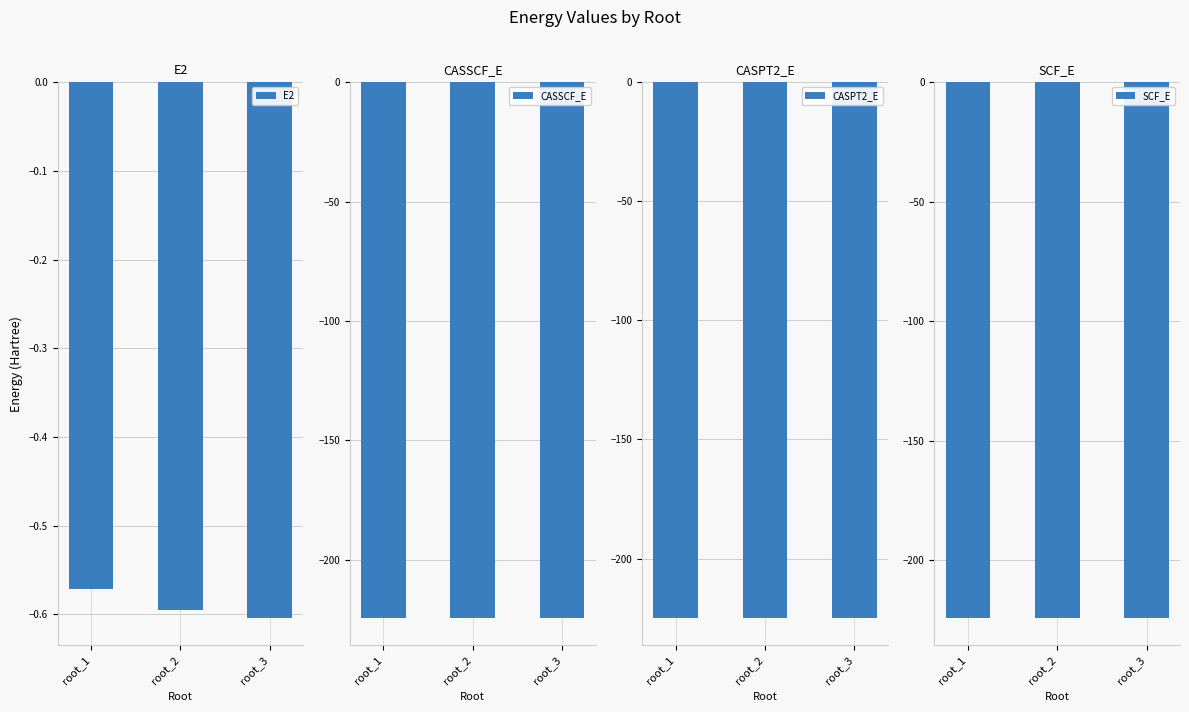

Is the value of CASSCF_E at root_3 greater than the value of CASPT2_E at root_1?

Yes